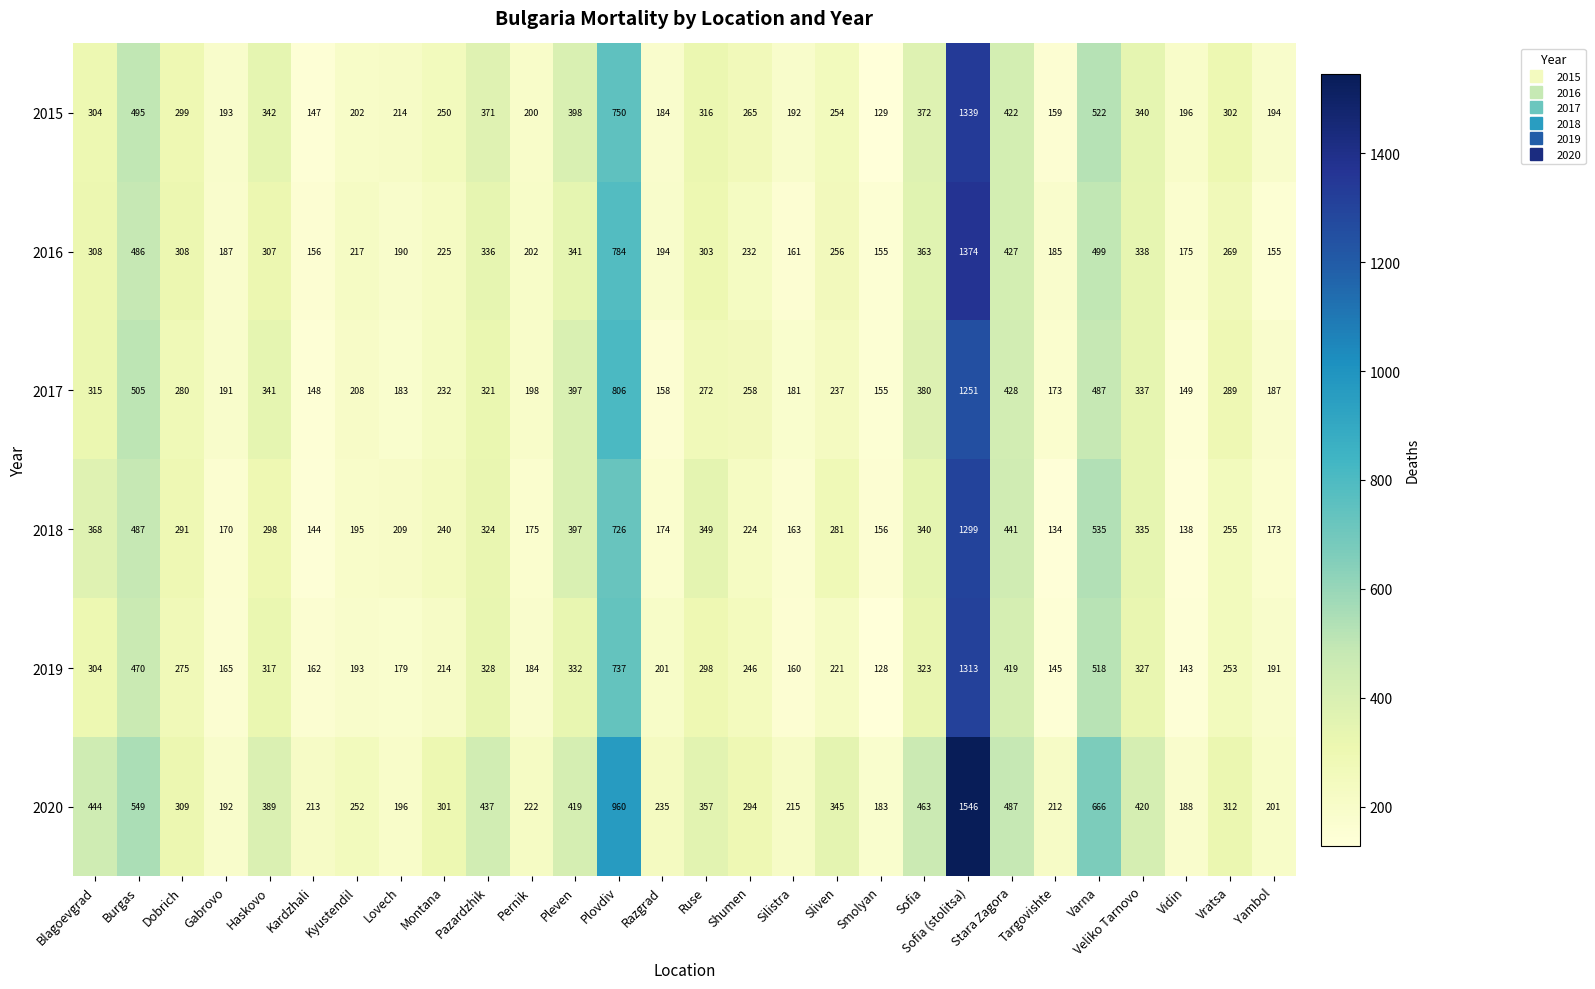

Rank the series by their maximum value, from lowest to highest.

2017, 2018, 2019, 2015, 2016, 2020